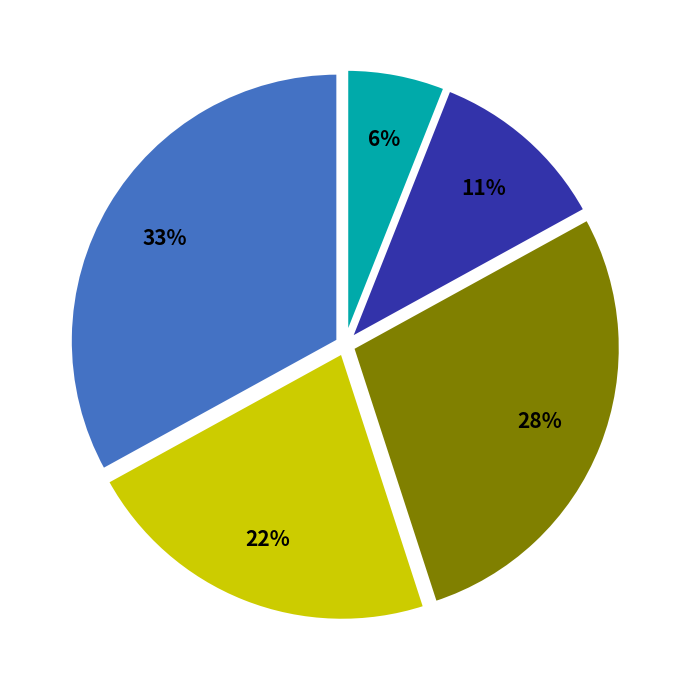

Does any single category account for the majority?

No